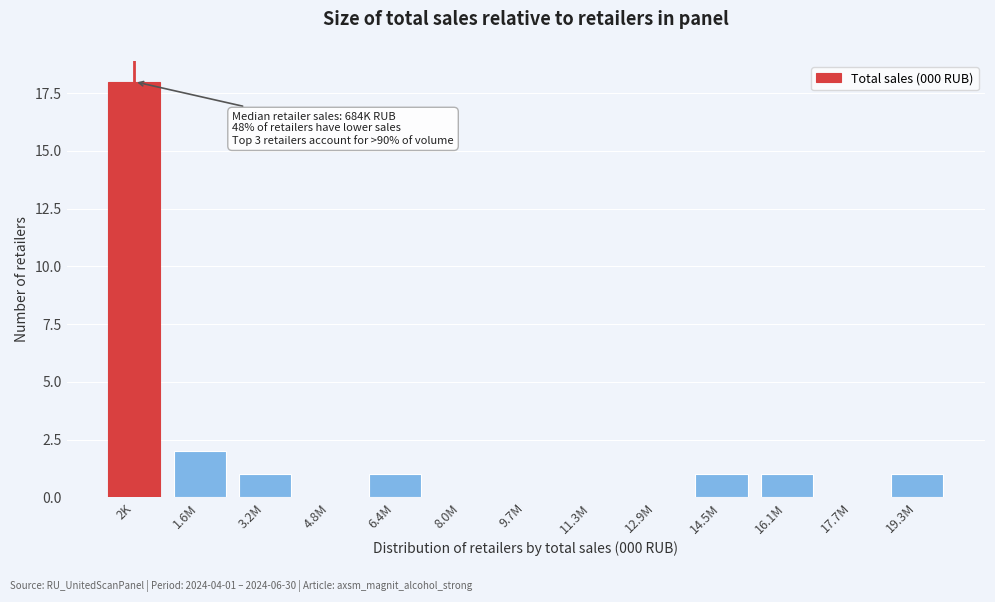

Reading left to right, list all the values displayed in this chart.

2K=18	1.6M=2	3.2M=1	4.8M=0	6.4M=1	8.0M=0	9.7M=0	11.3M=0	12.9M=0	14.5M=1	16.1M=1	17.7M=0	19.3M=1